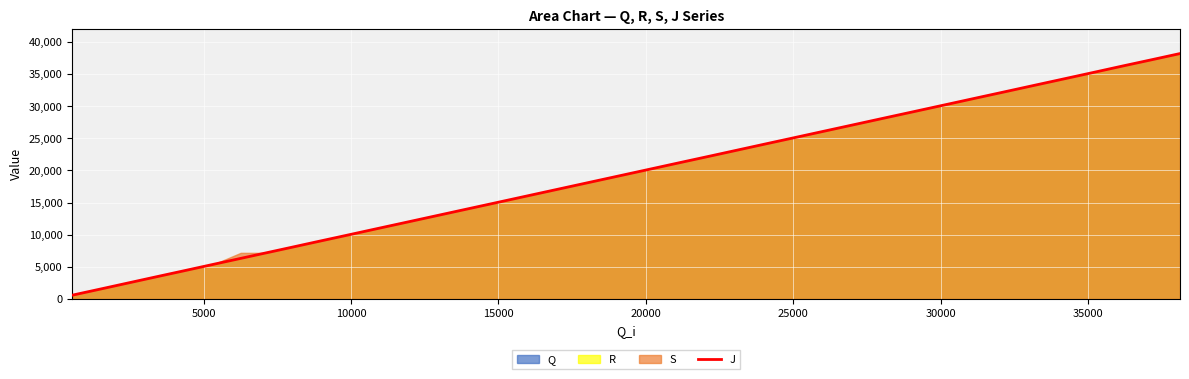

What is the difference between the maximum and second lowest values?

36615